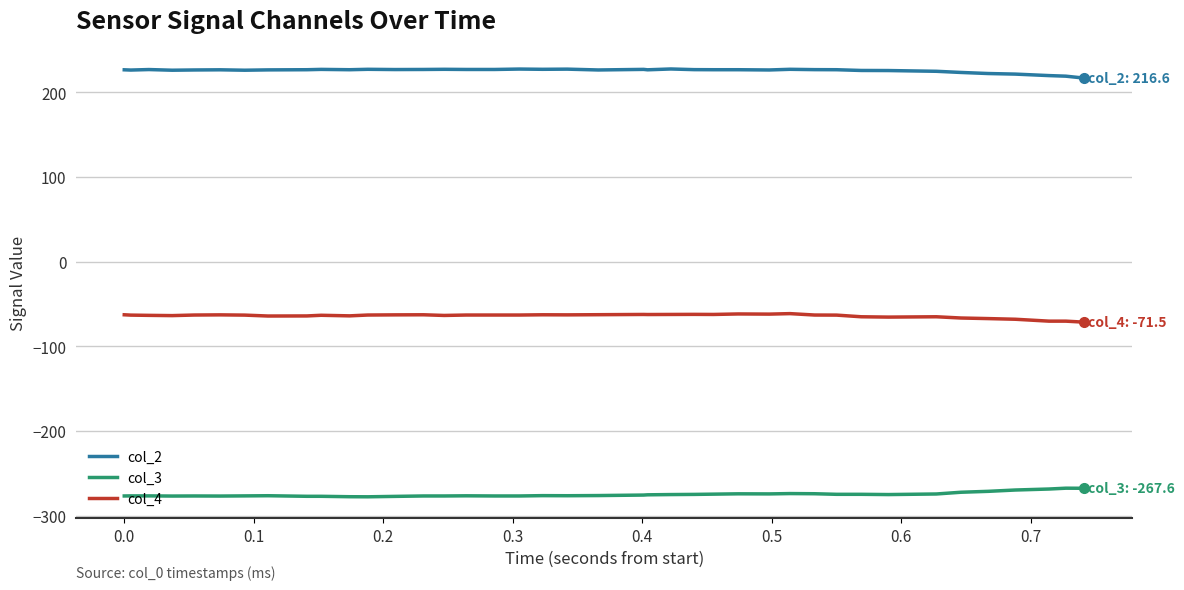

True or false: col_4 and col_3 intersect in this chart.

False